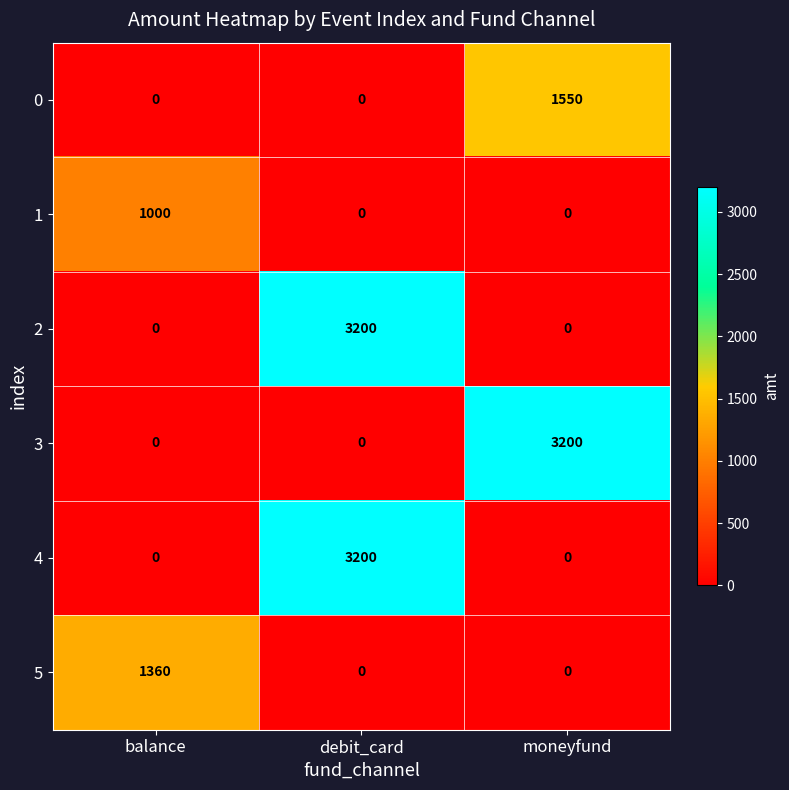

The value of 4 at balance is -1076. True or false?

False